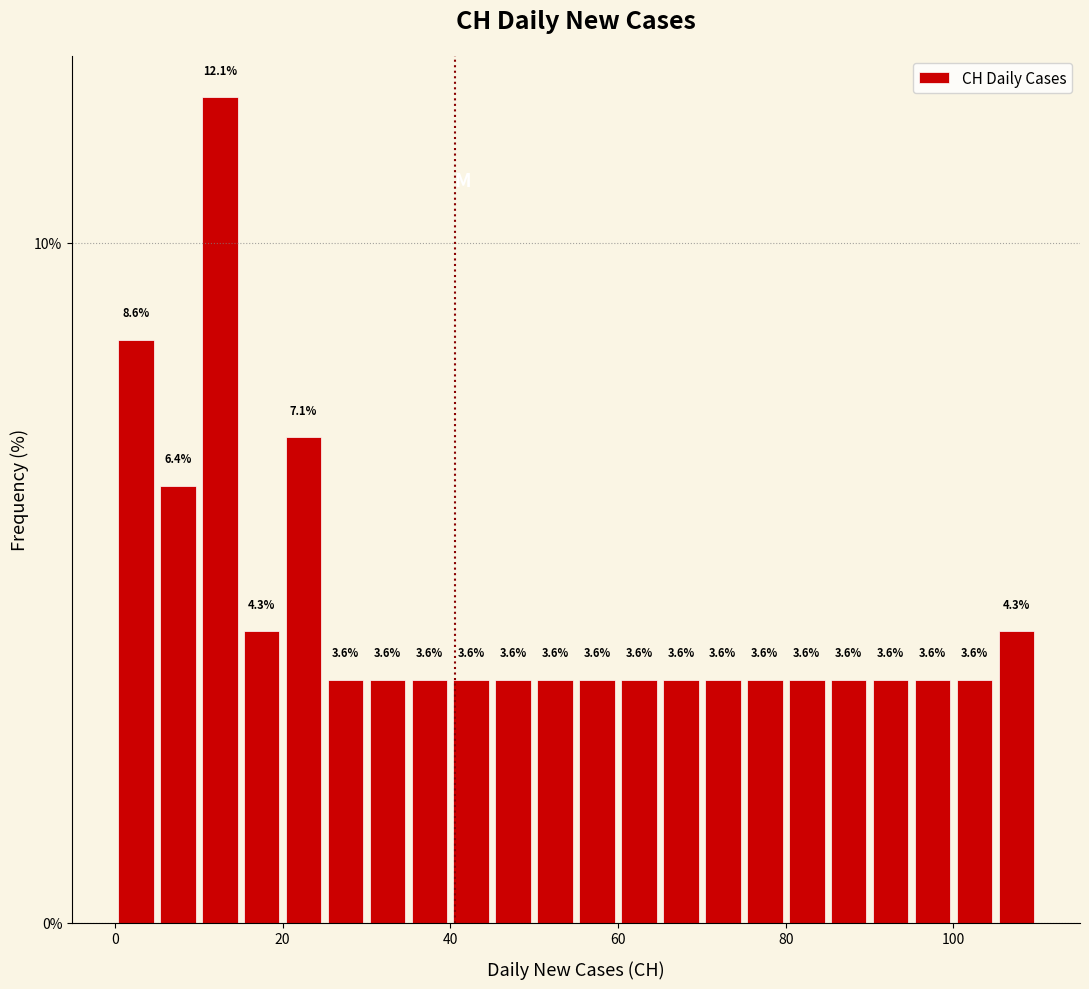

Around what value on the x-axis is the tallest bar? Give the approximate position of its centre, as read against the axis.

12